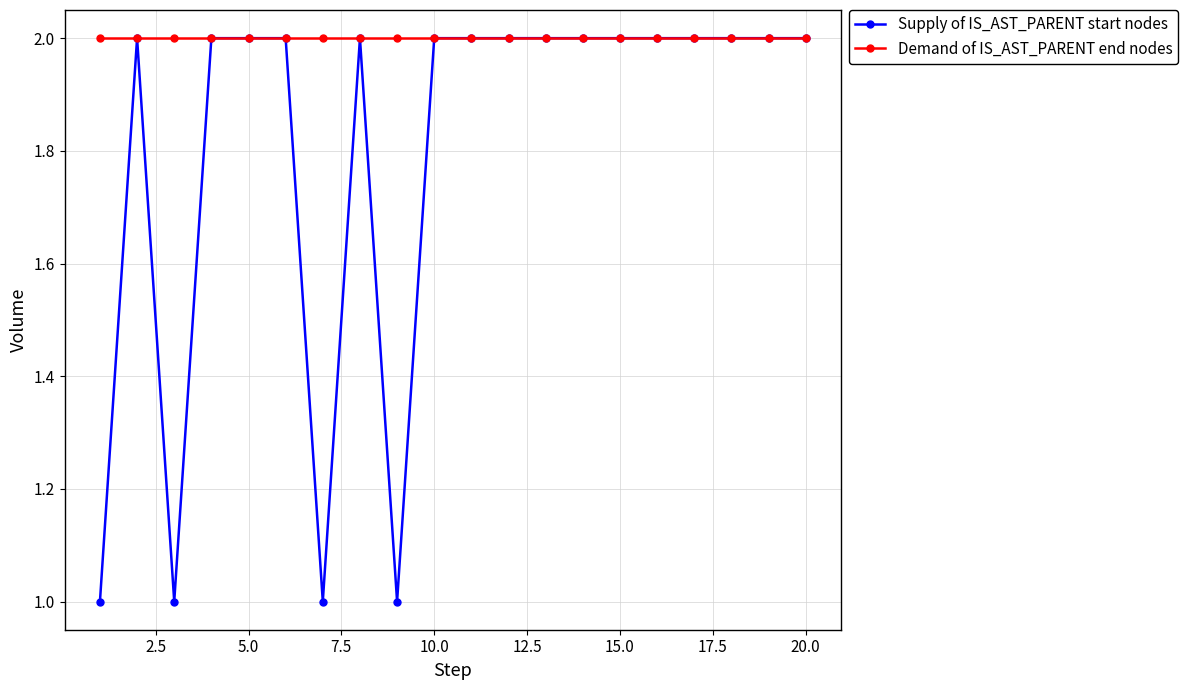

Which series has the largest total across all categories?

Demand of IS_AST_PARENT end nodes